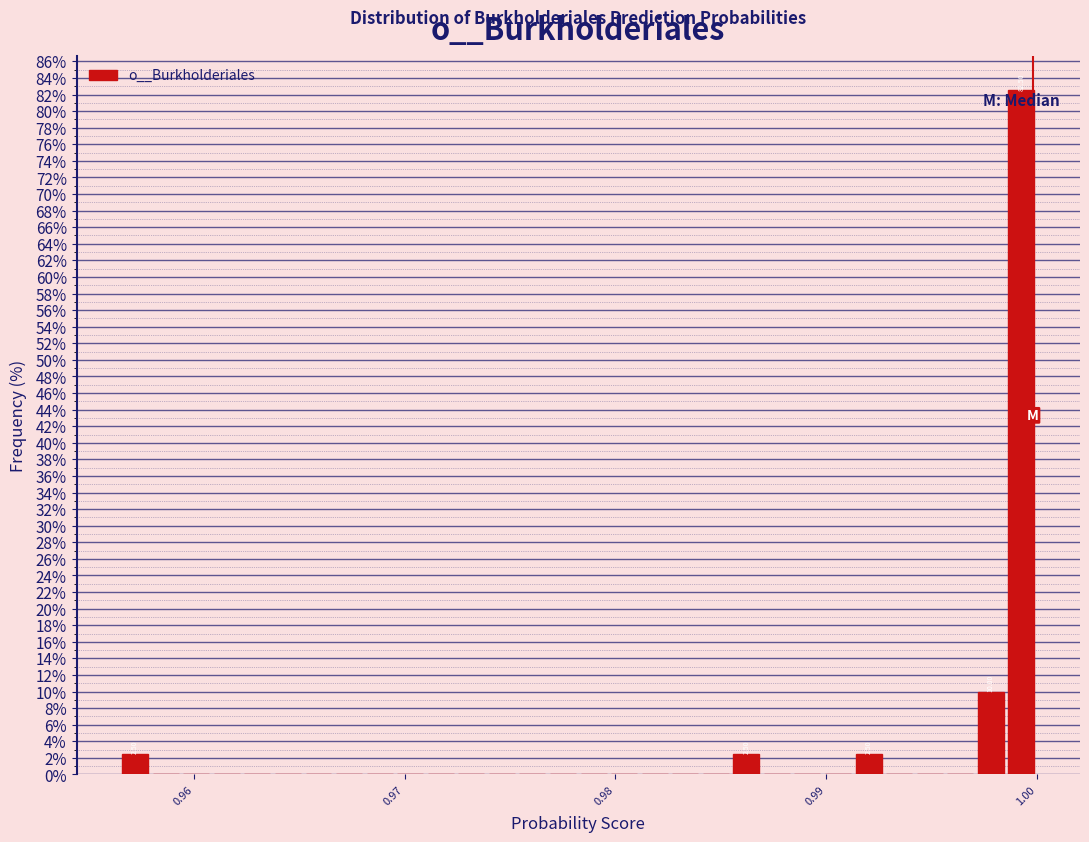

Read against the x-axis, roughly where is the centre of the tallest bar?

0.999